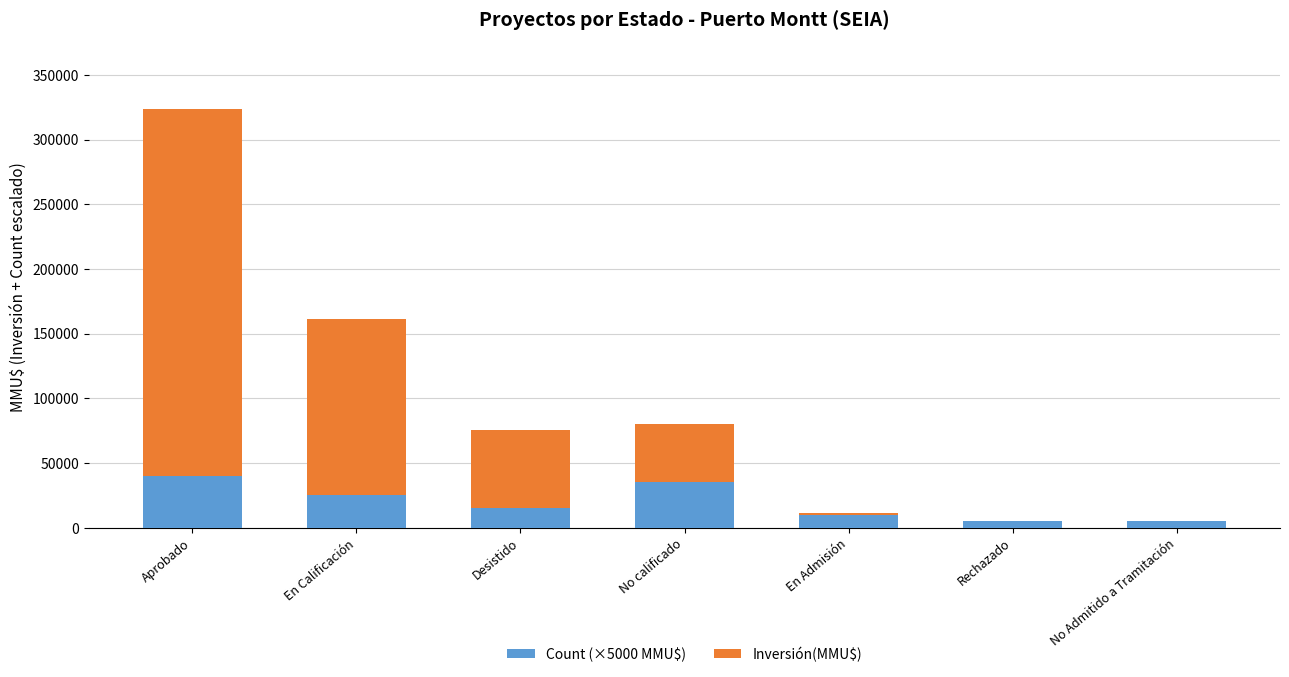

What is the total value across all series at No calificado?

80196